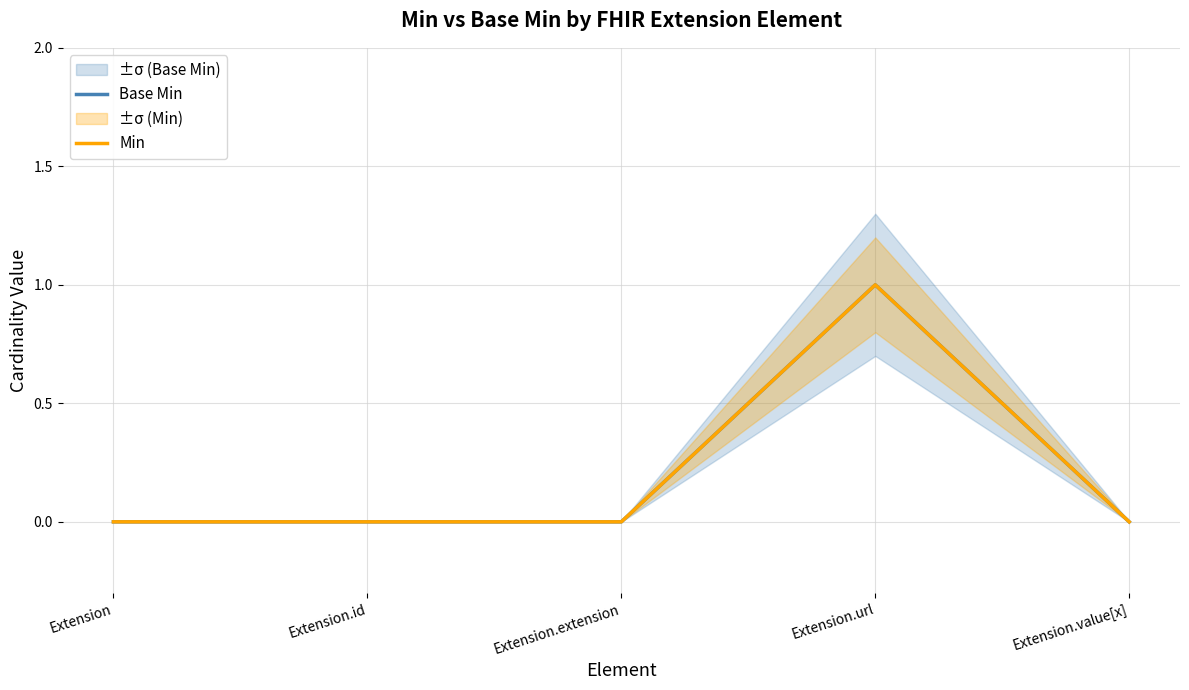

True or false: Min has a value of 0 at Extension.value[x].

True